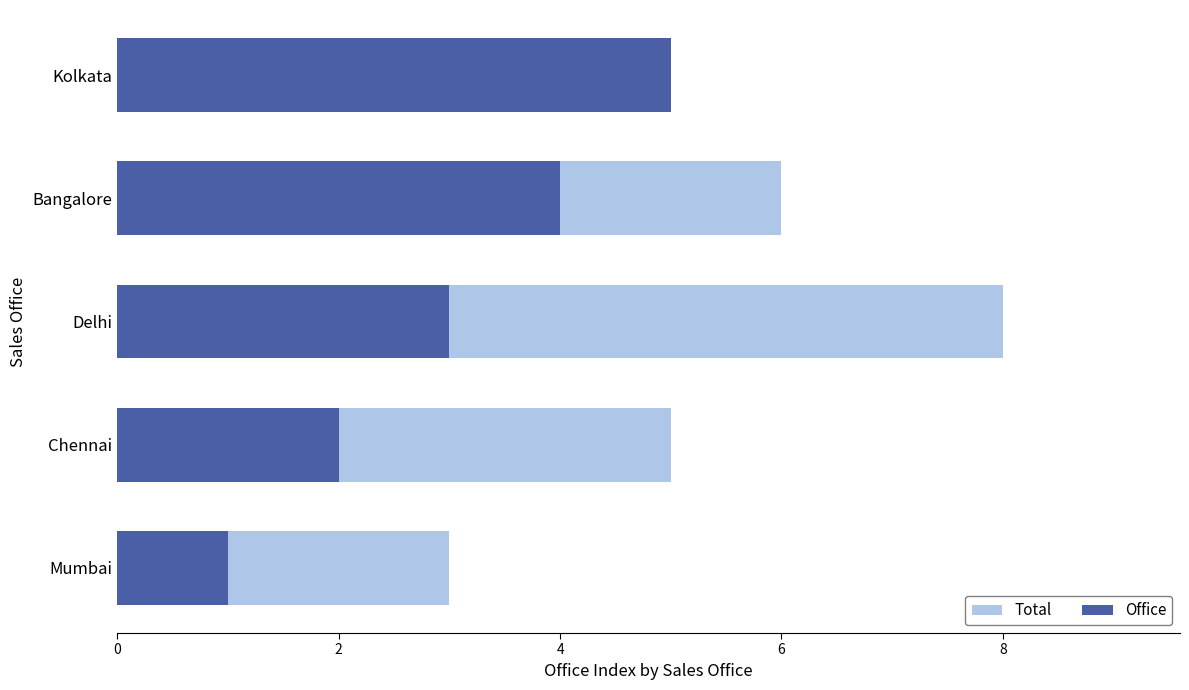

What is the difference between the Total values at Chennai and Mumbai?

2